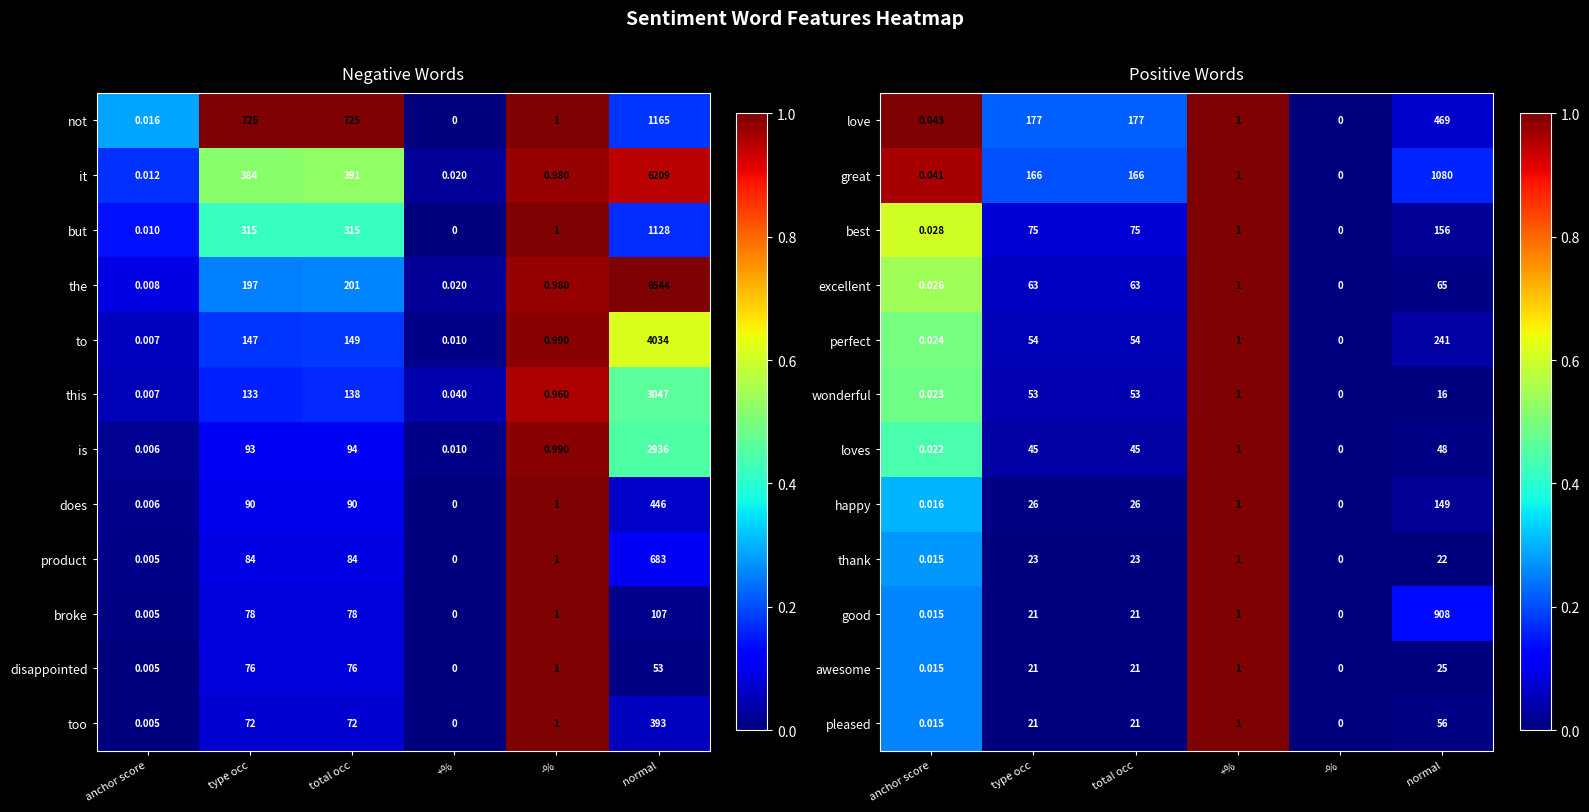

Which category has the highest value in the loves series?

normal